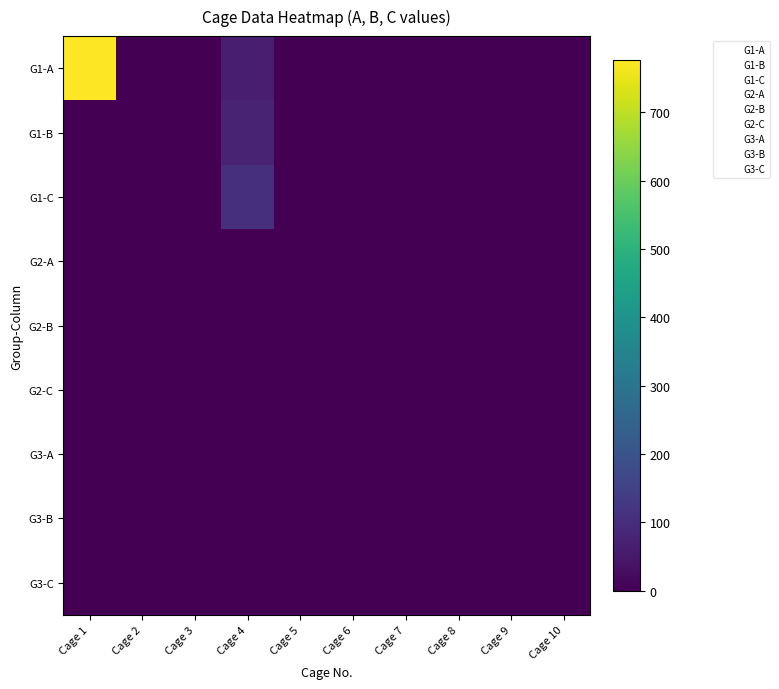

What is the total value across all series at Cage 4?

251